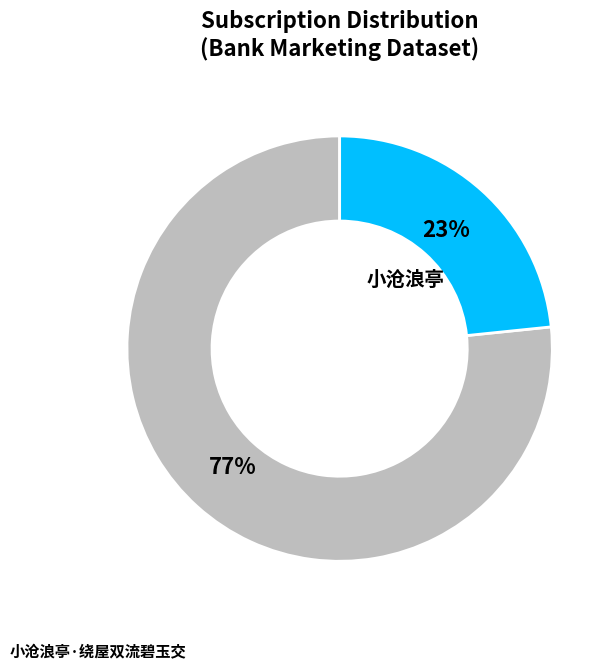

To the nearest percent, what is the average slice percentage?

50%